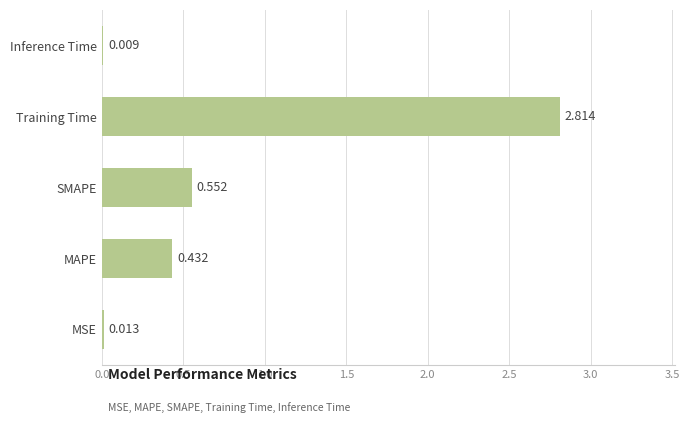

Which category has the highest value across all series?

Training Time